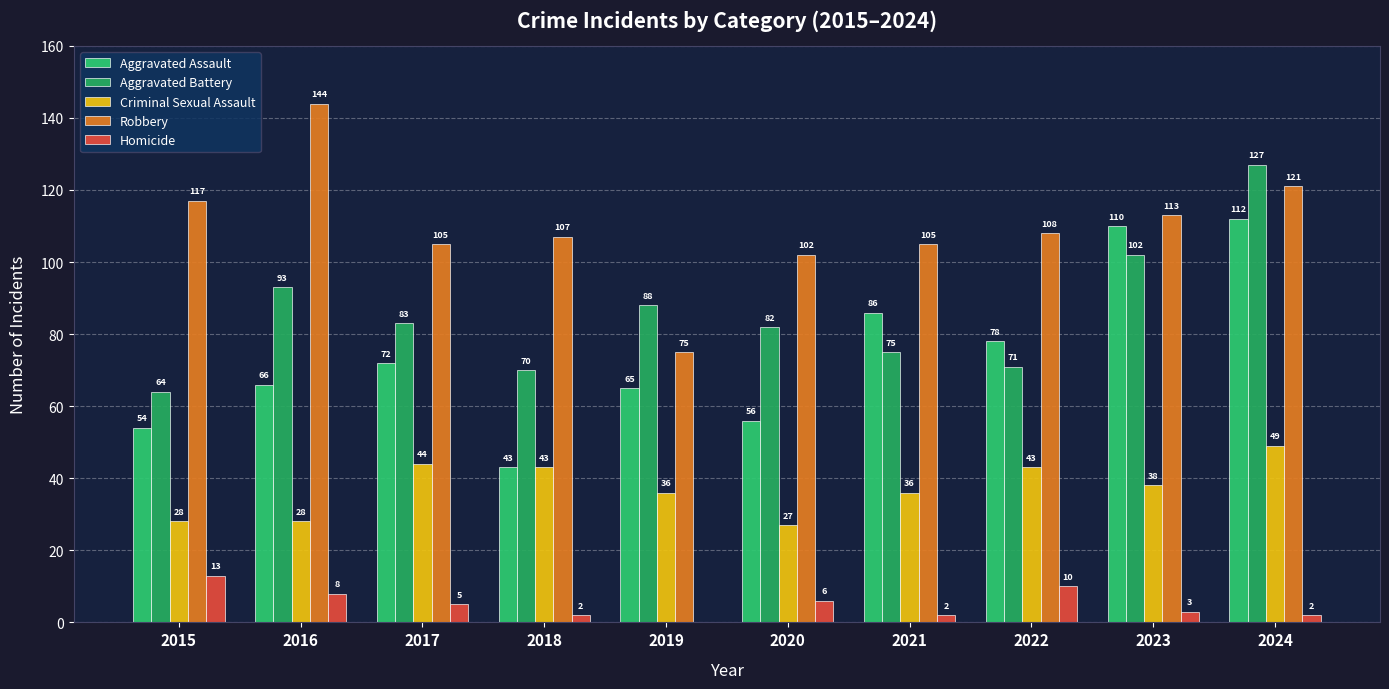

What is the difference between the Homicide values at 2021 and 2016?

6